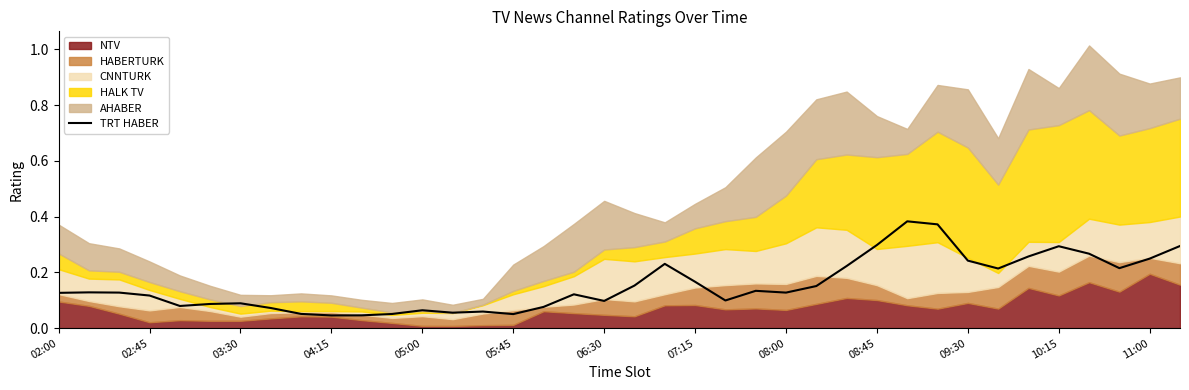

True or false: TRT HABER has a value of 0.0 at 05:00.

False